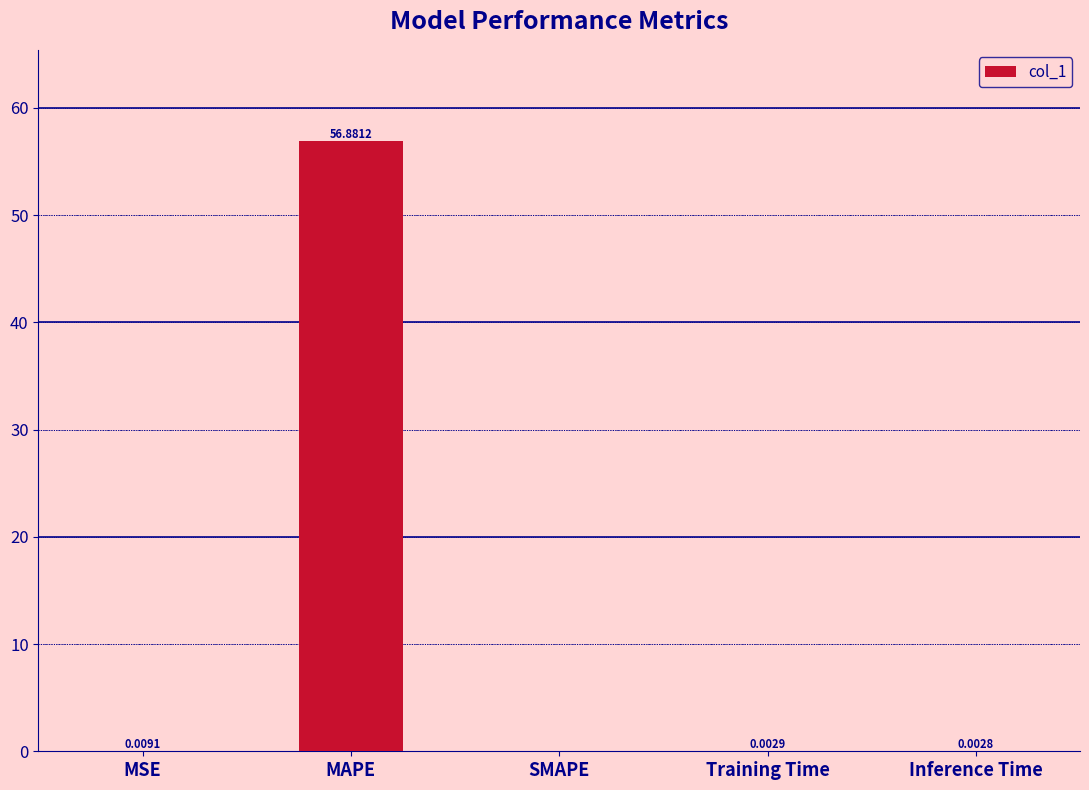

What is the average value?

11.4